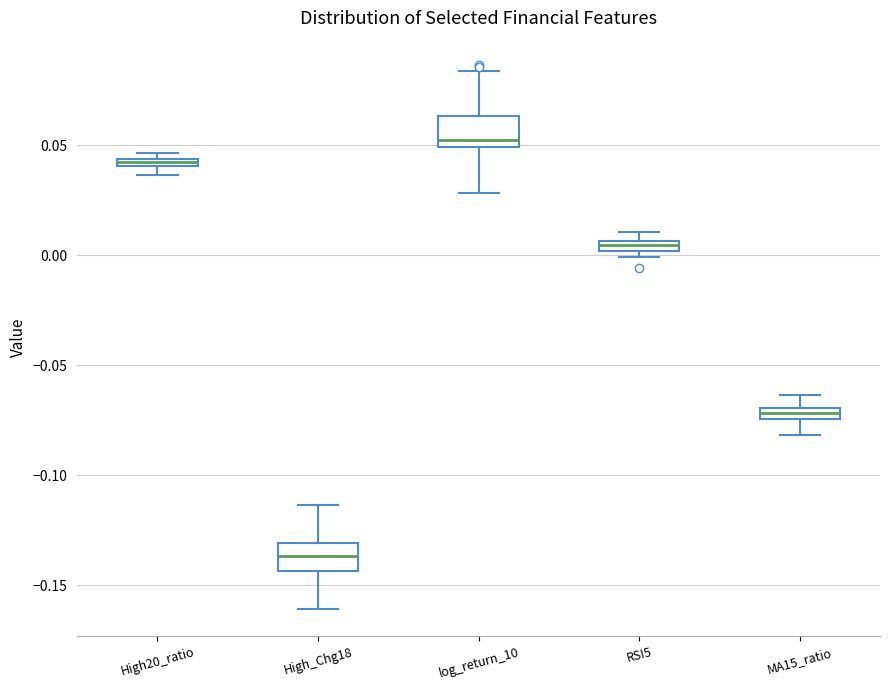

Where is the lower edge of the box for log_return_10 on the y-axis? The values are not printed on the chart, so give them approximately, as read against the axis.

0.050